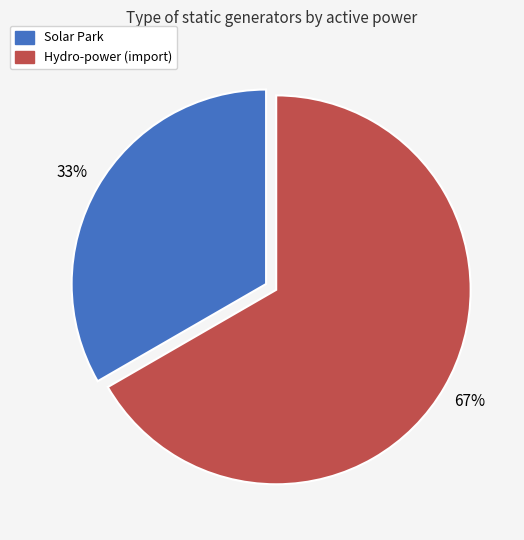

How many slices are in this pie chart?

2